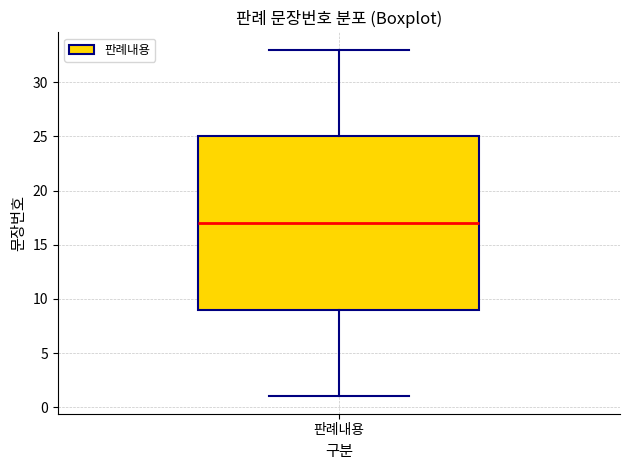

Where does the median line of the box for 판례내용 sit on the y-axis? The values are not printed on the chart, so give them approximately, as read against the axis.

17